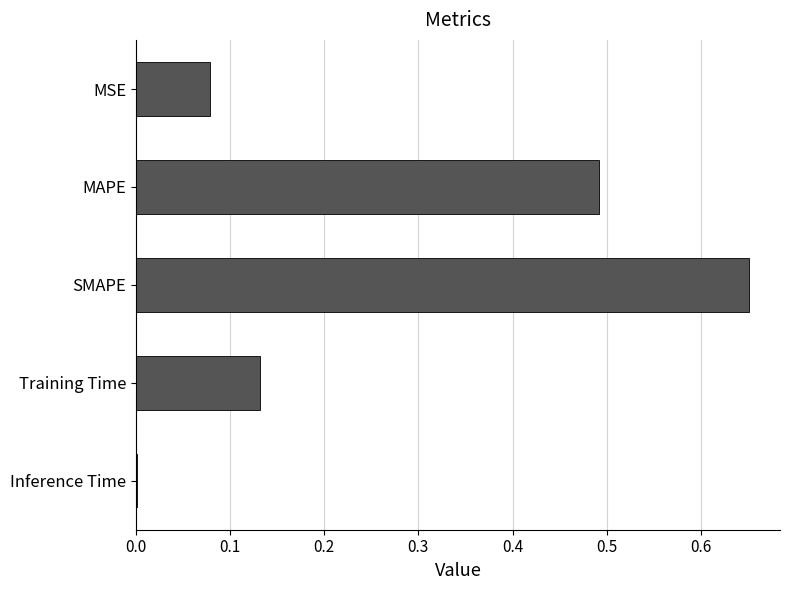

What is the sum of all values?

1.4